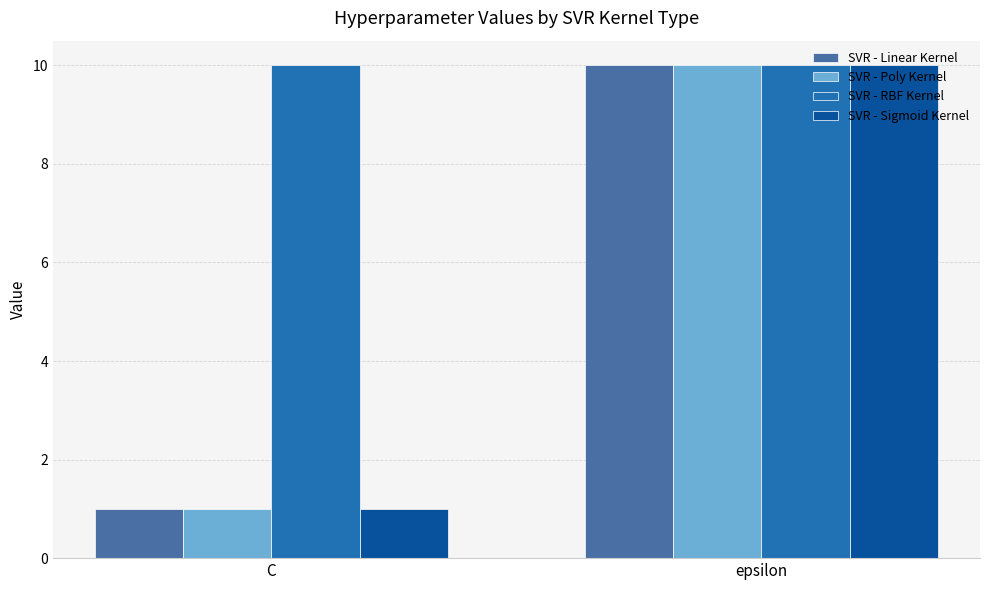

At how many categories does at least one series exceed 2?

2